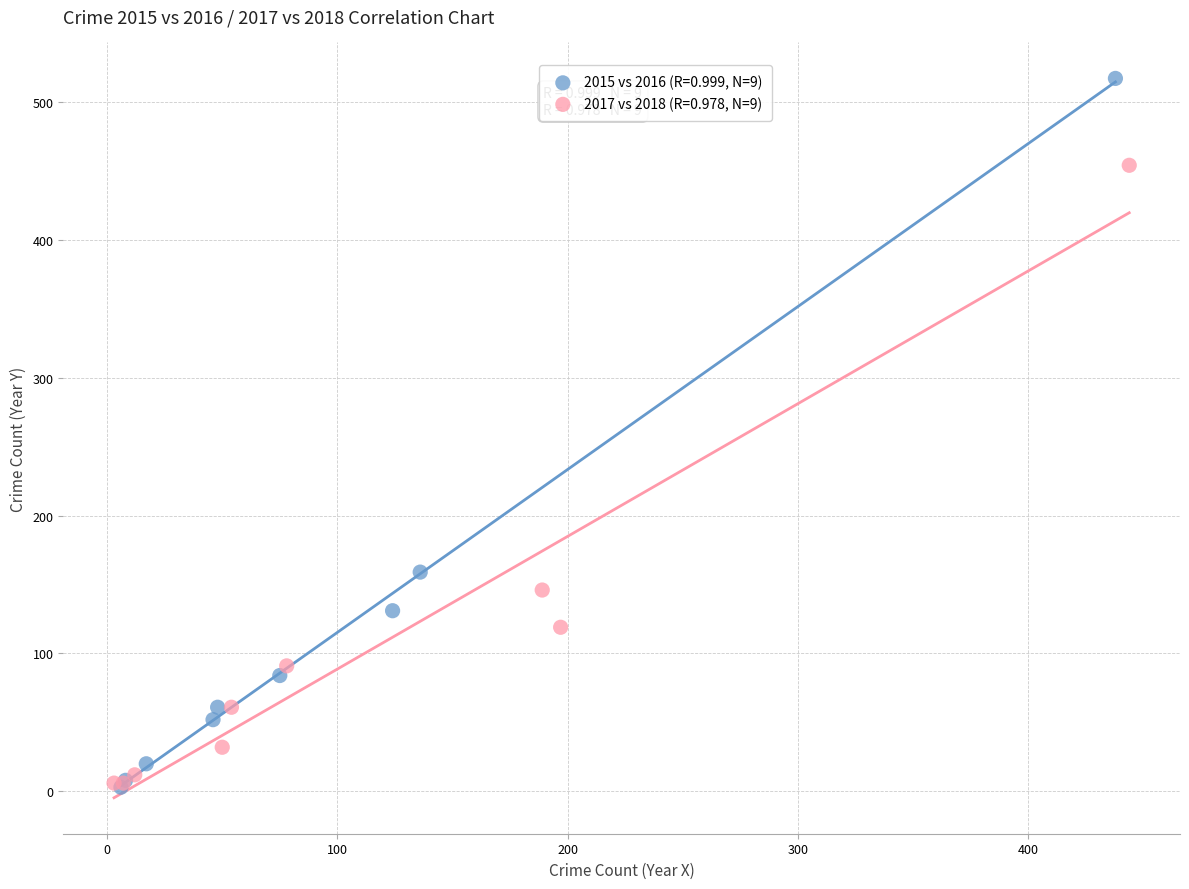

Which series contains the highest Y value?

2015 vs 2016 (R=0.999, N=9)